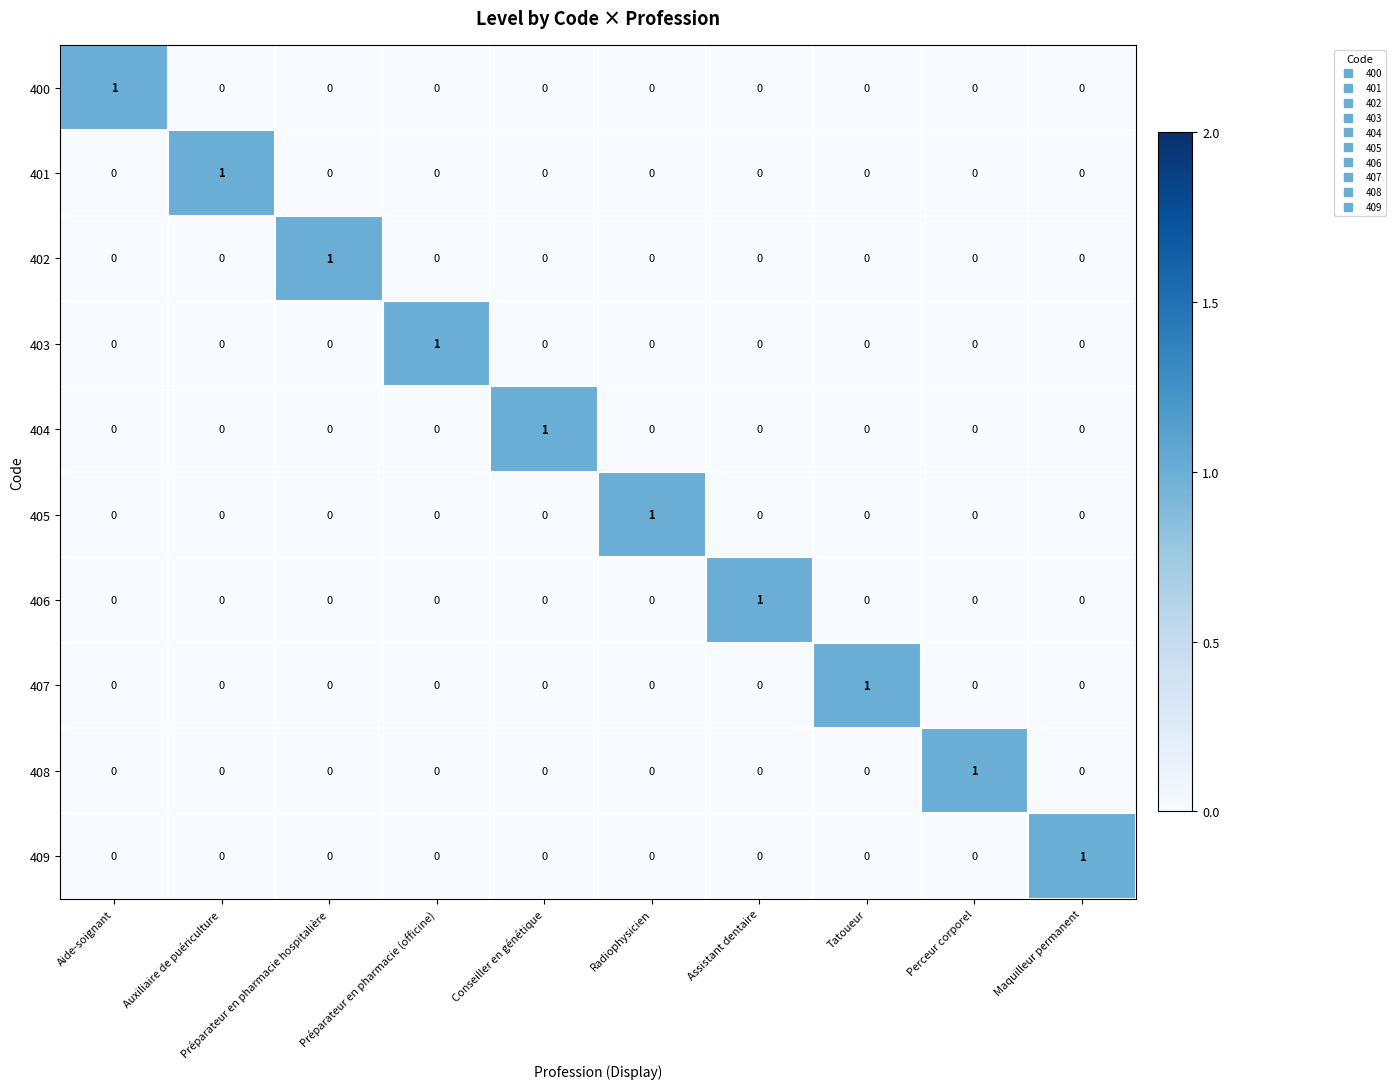

The value of 401 at Préparateur en pharmacie (officine) is 0. True or false?

True